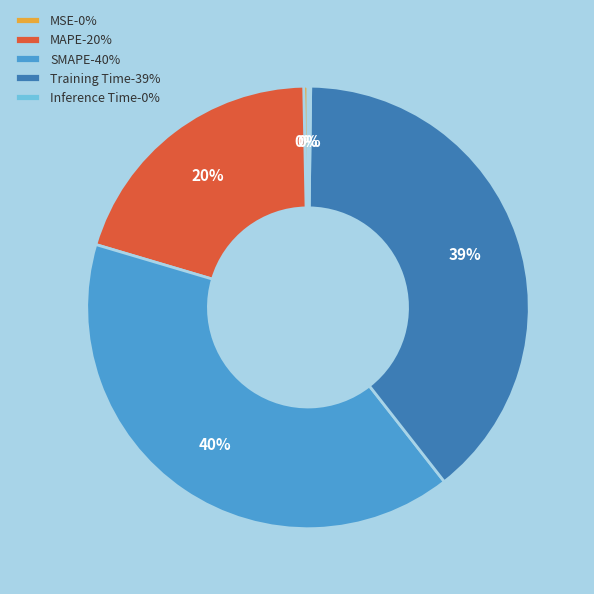

Is it true that MSE is 6% of the pie?

False